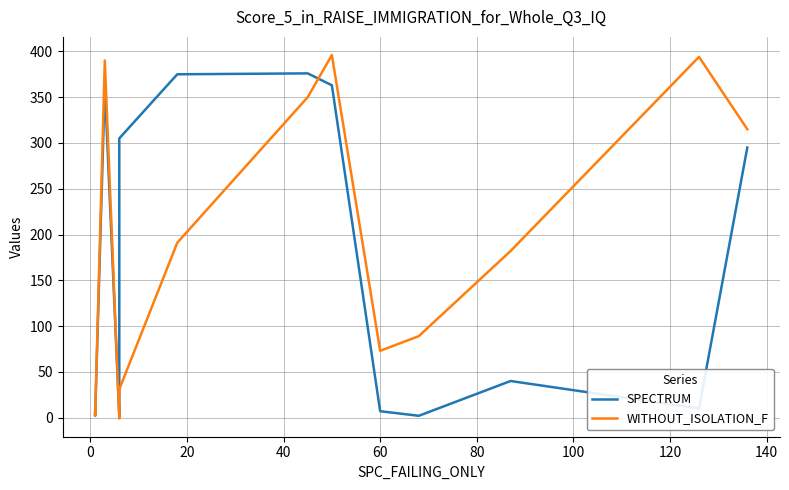

What is the difference between the second highest and minimum values in the WITHOUT_ISOLATION_F series?

395